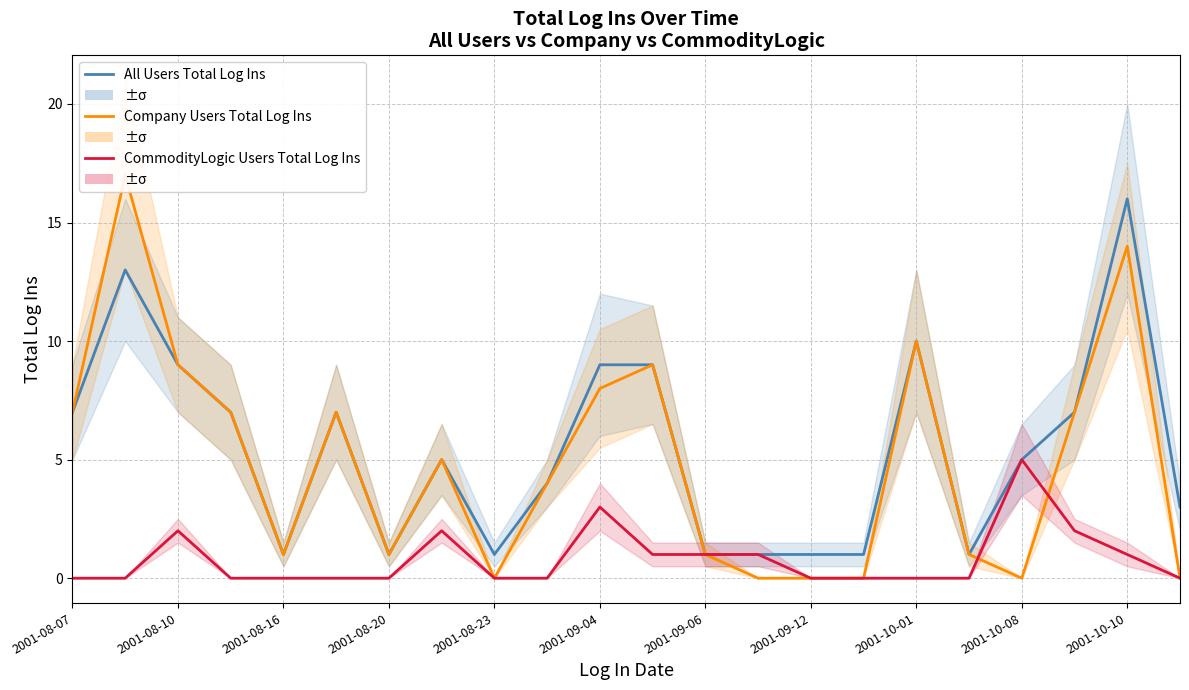

The value of CommodityLogic Users Total Log Ins at 2001-08-23 is 0. True or false?

True